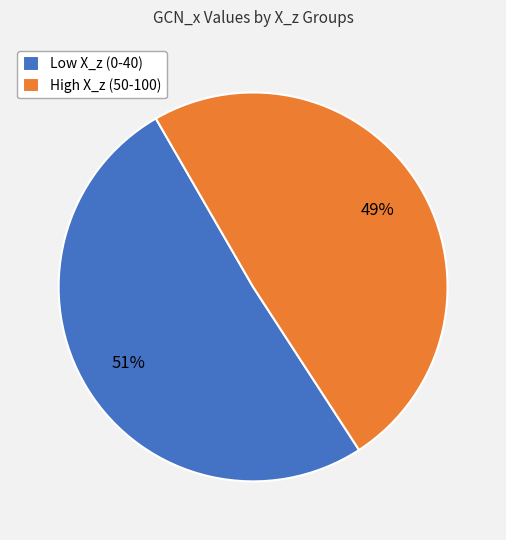

To the nearest percent, what portion does Low X_z (0-40) represent?

51%